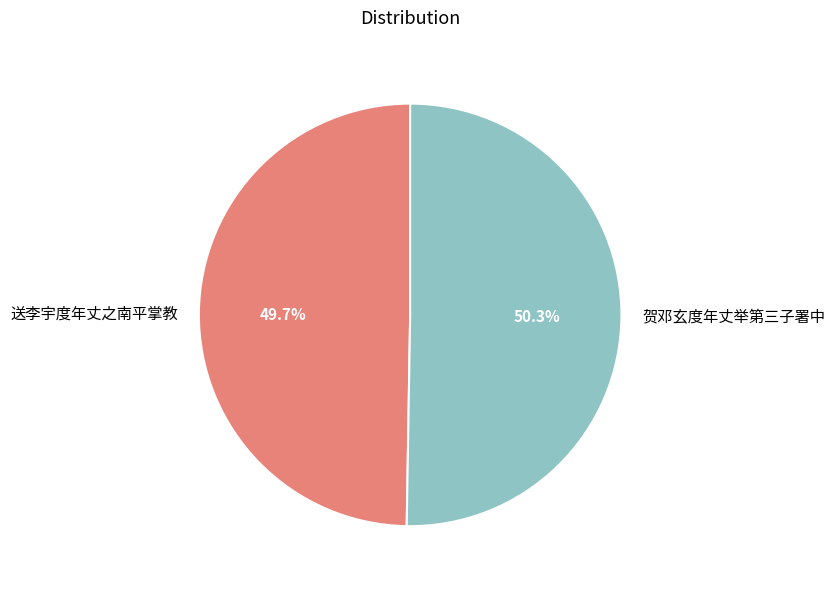

How many segments does this pie chart have?

2